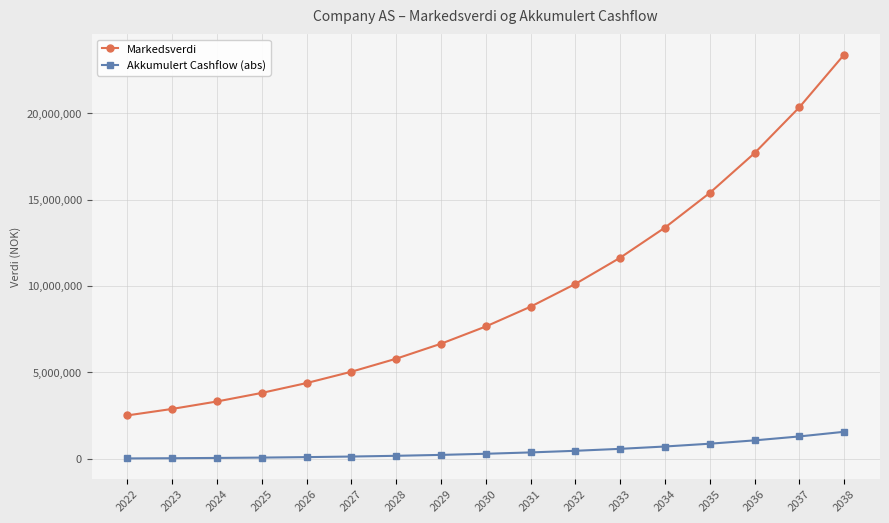

What is the difference between the maximum and minimum values in the Markedsverdi series?

20893124.0